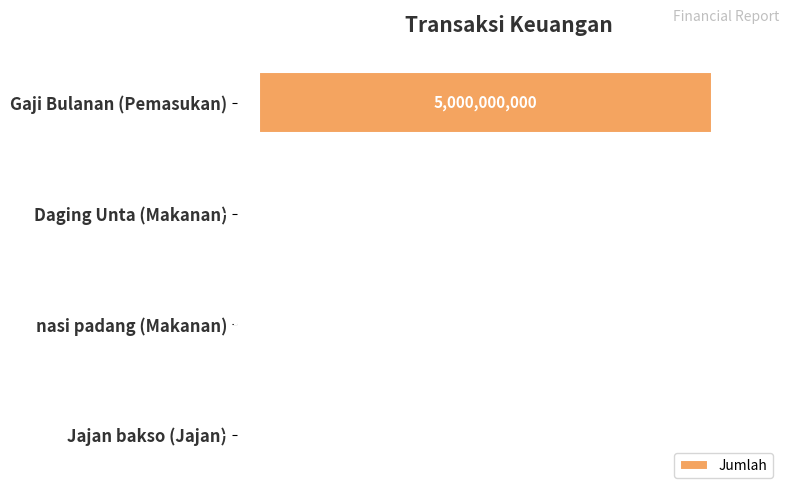

What is the maximum value shown in the chart?

5000000000